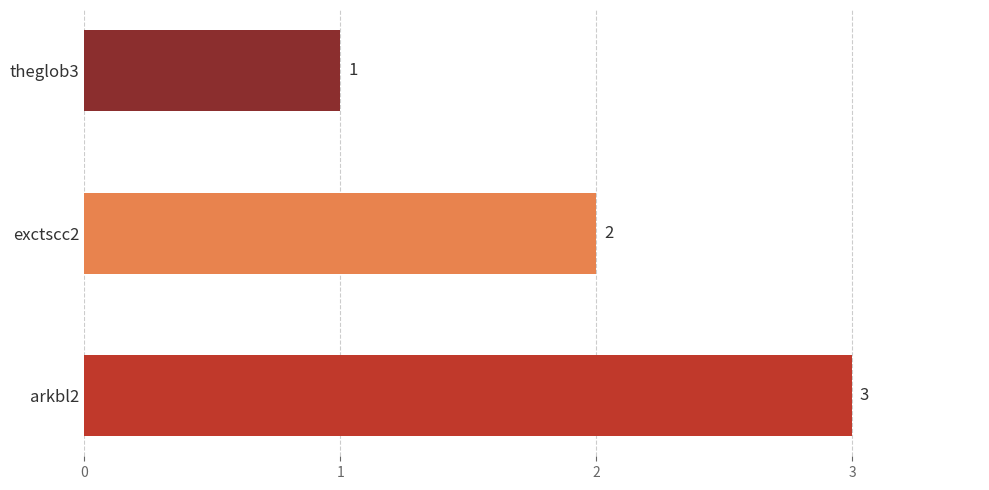

At which label is the value closest to 2?

exctscc2